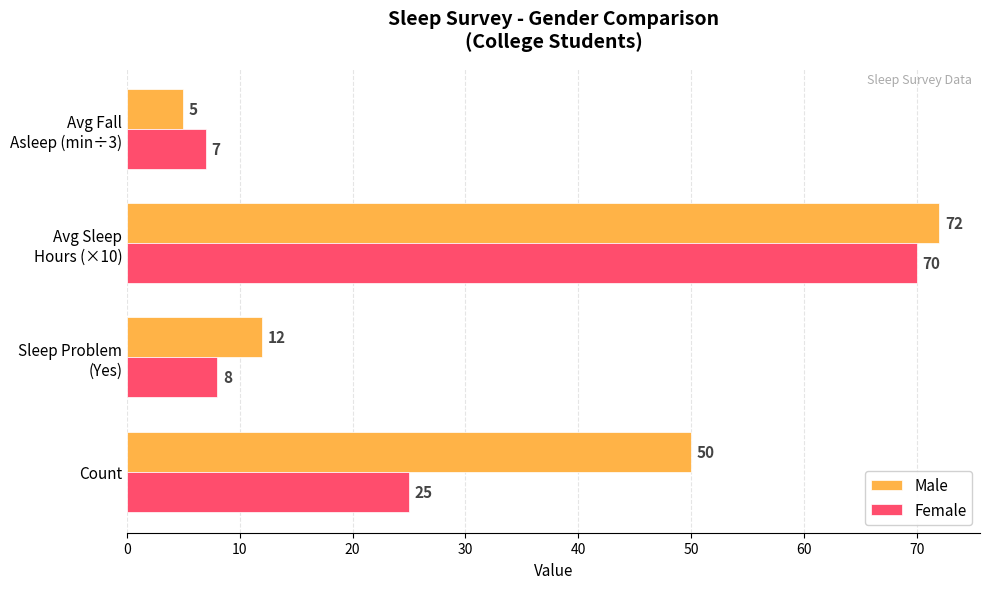

What is the lowest value of the Male series?

5